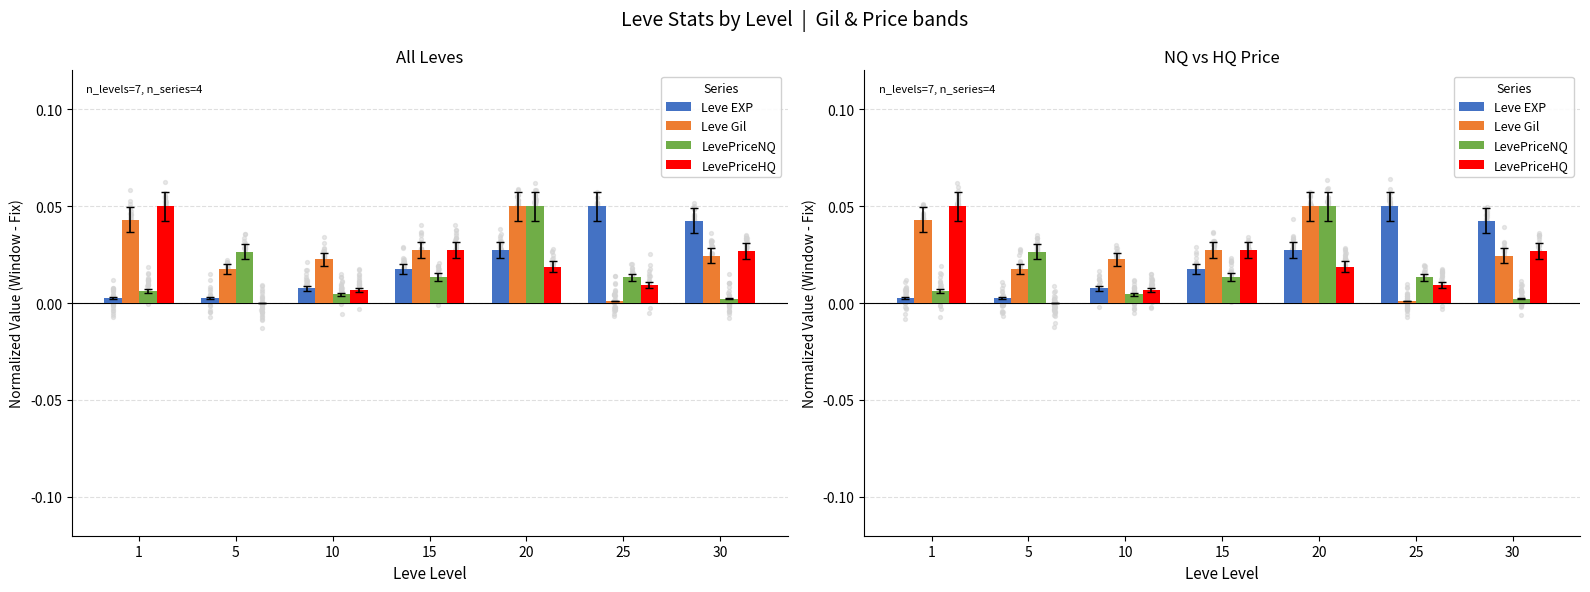

Which series has the largest total across all categories?

Leve Gil